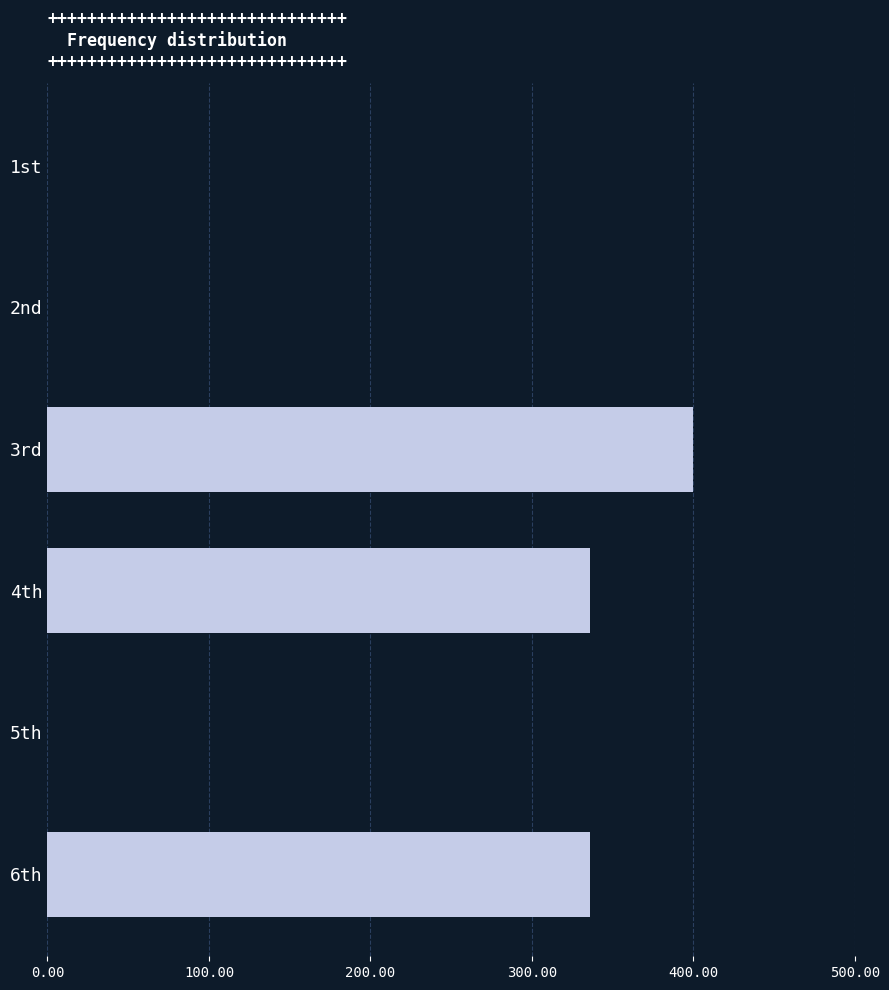

Are the bars horizontal?

Yes